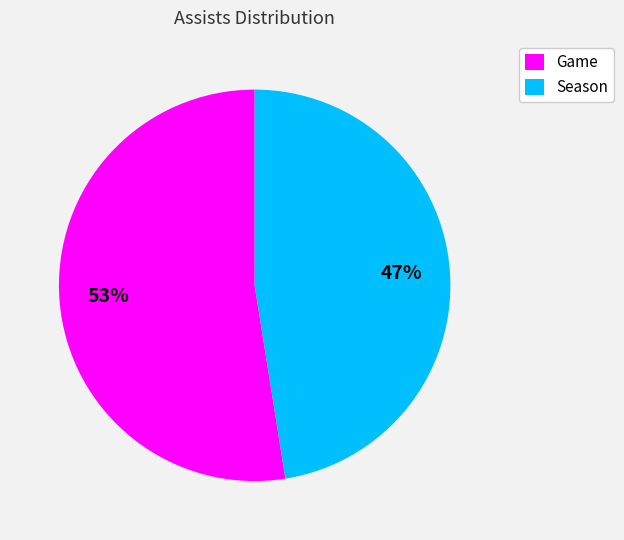

Which category accounts for the majority?

Game